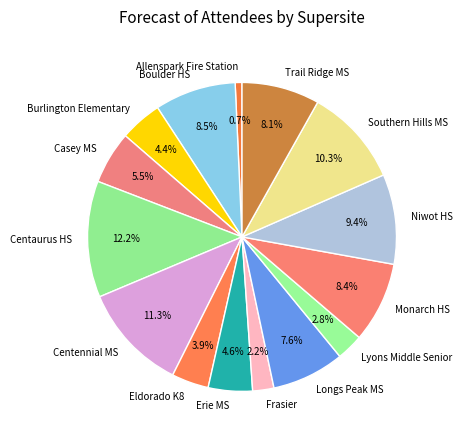

Is there a majority slice in this chart?

No